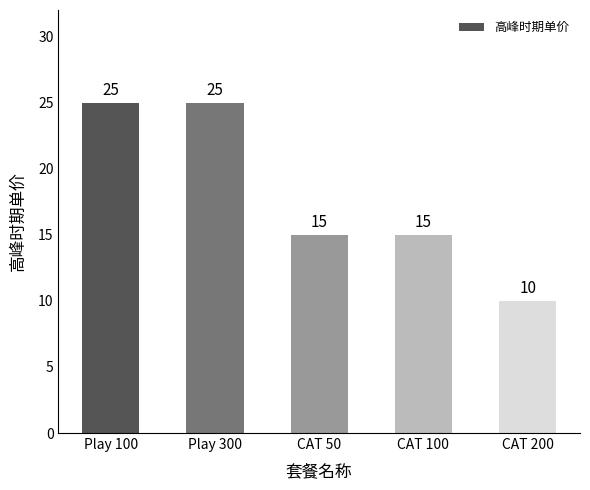

What is the maximum value shown in the chart?

25